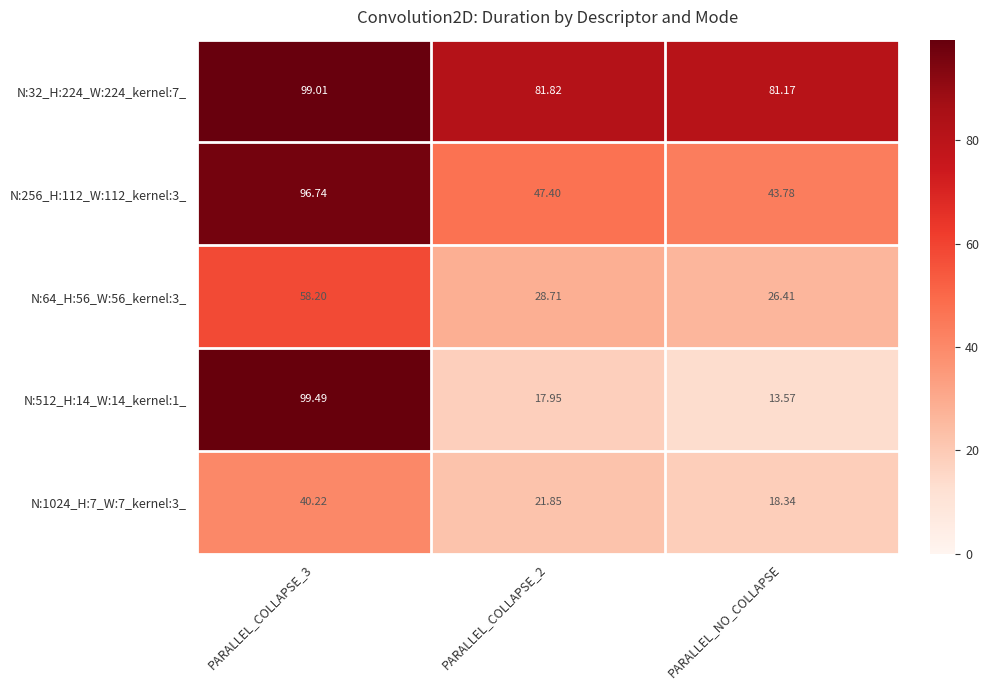

Count the number of categories in the chart.

3